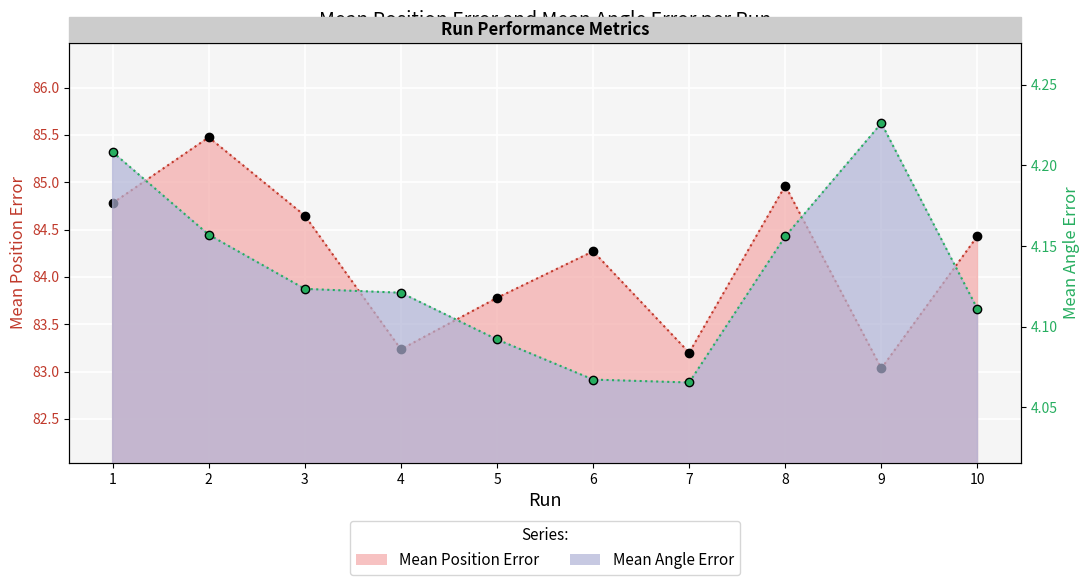

At which label does Mean Position Error first exceed 84?

1